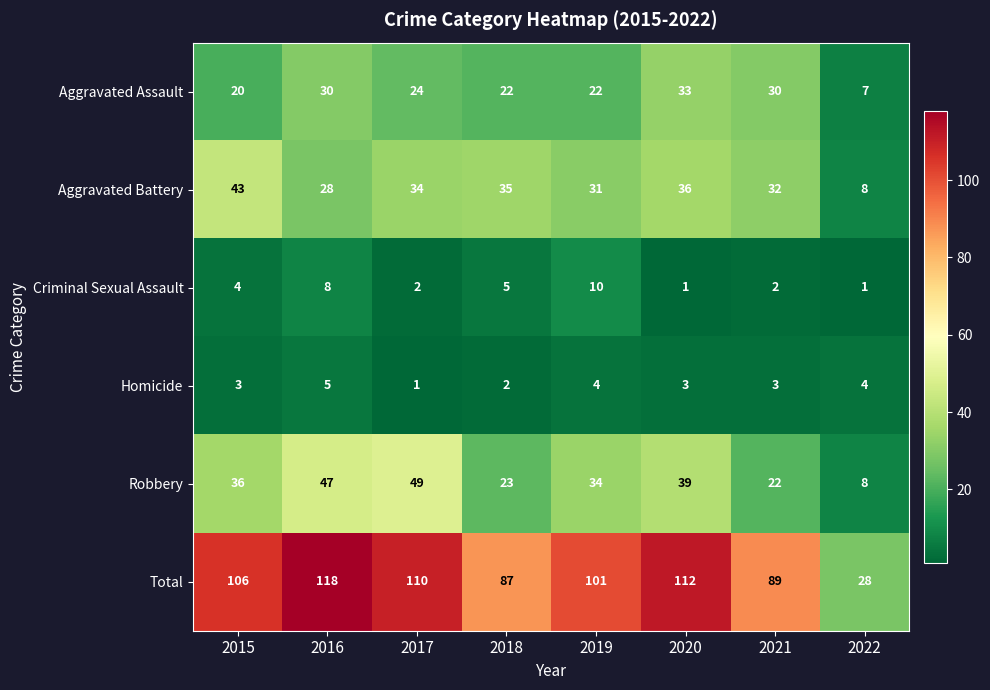

Rank the series by their maximum value, from highest to lowest.

Total, Robbery, Aggravated Battery, Aggravated Assault, Criminal Sexual Assault, Homicide